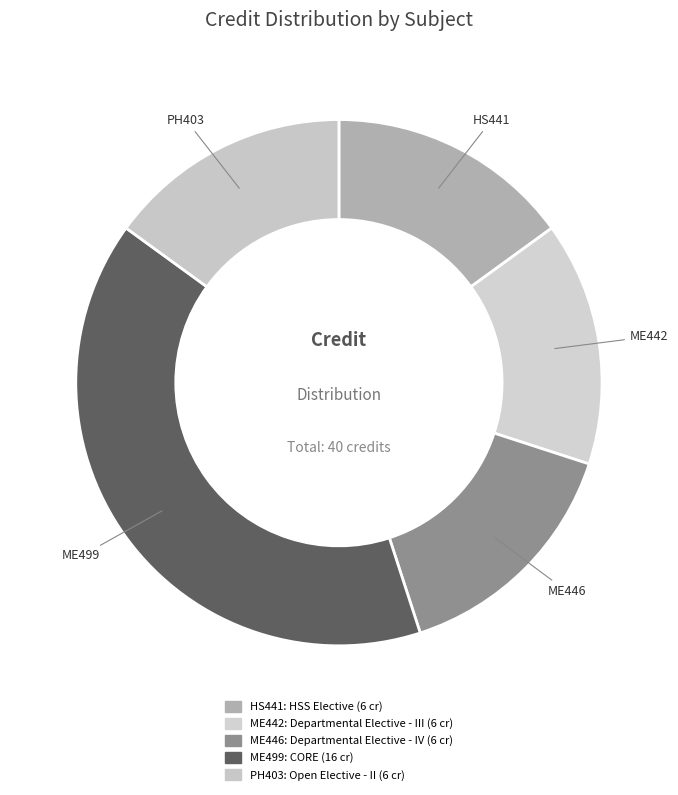

Count the number of slices in the pie.

5